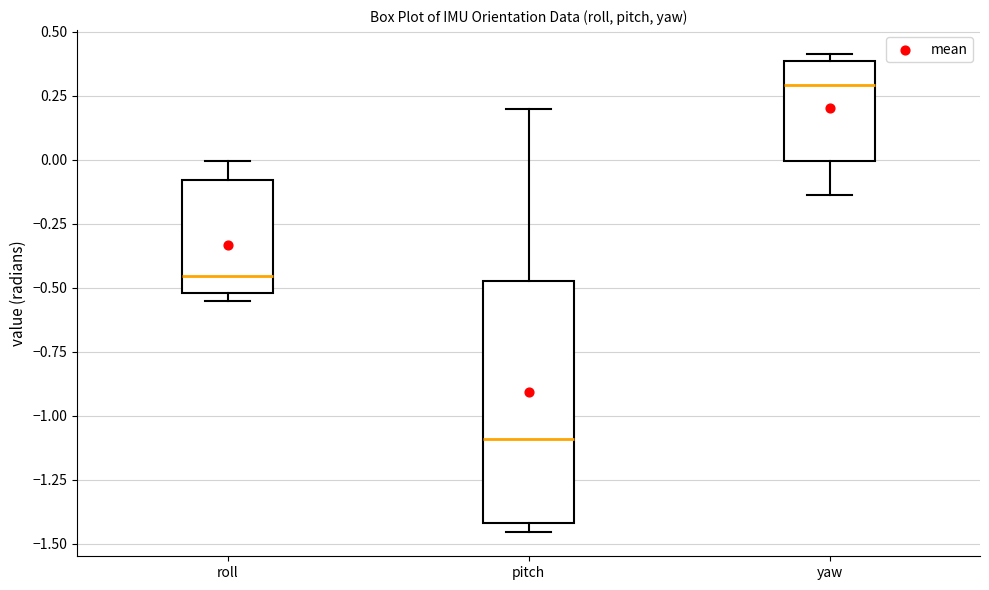

Reading left to right, transcribe this box plot: for each box, give where its median line is, the range the box spans, and where its two whiskers end, as read against the y-axis. The values are not printed on the chart, so give them approximately, as read against the axis.

roll: median -0.45, box -0.50 to -0.10, whiskers -0.55 to 0.00
pitch: median -1.10, box -1.40 to -0.45, whiskers -1.45 to 0.20
yaw: median 0.30, box 0.00 to 0.40, whiskers -0.15 to 0.40 (just above the box's upper edge)